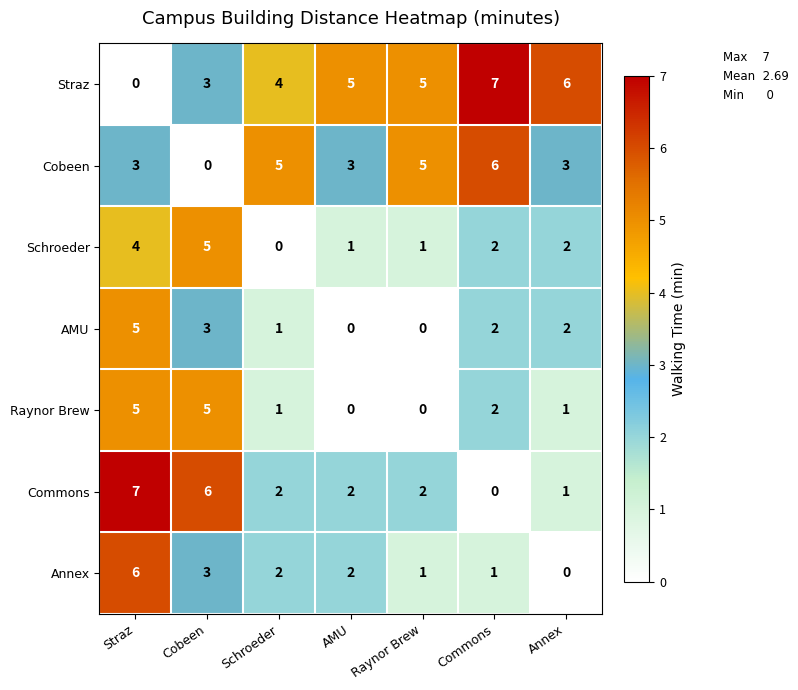

At which label does Schroeder reach its peak?

Cobeen